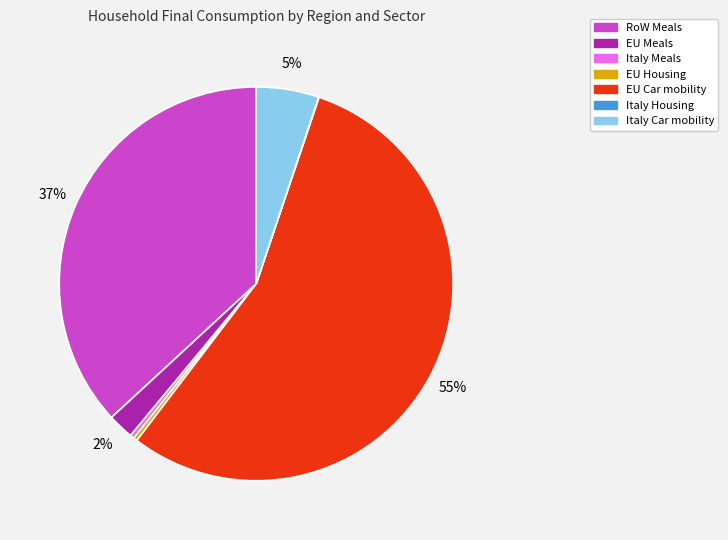

To the nearest percent, what is the combined percentage of RoW Meals and Italy Car mobility?

42%